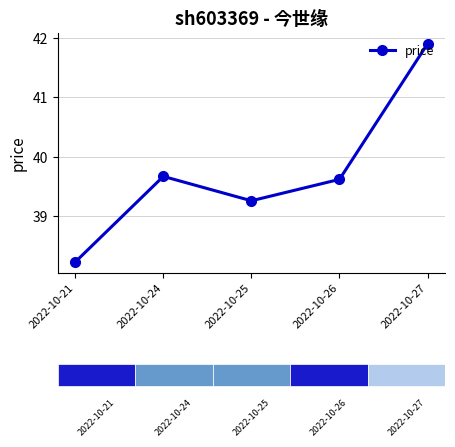

What is the change in value from 2022-10-21 to 2022-10-27?

+3.7